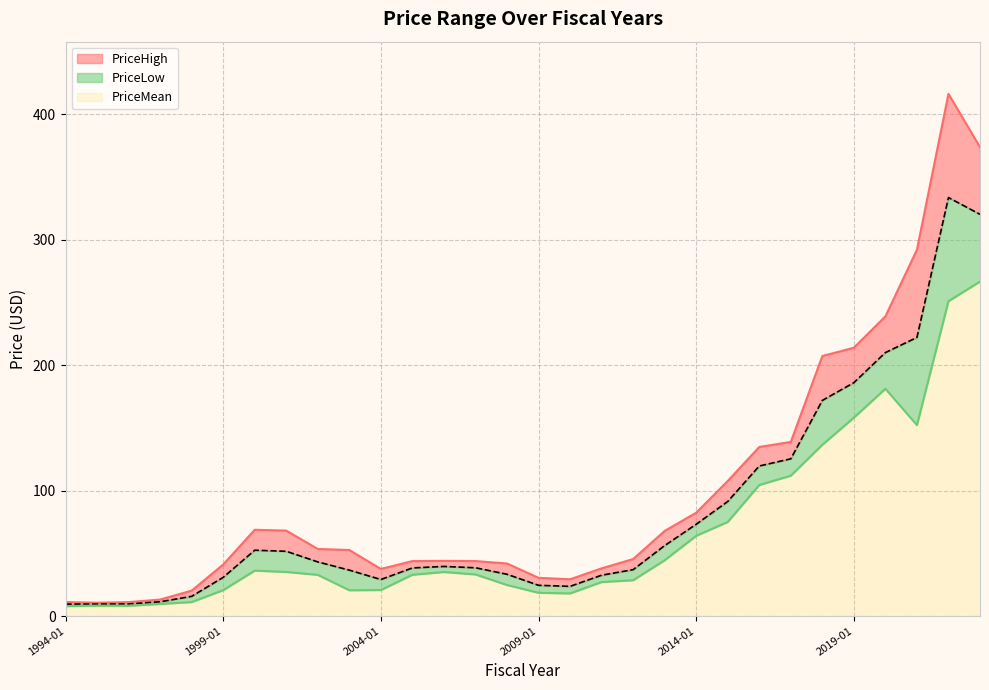

Reading left to right, extract all data points from this chart.

PriceLow: 1994-01=7.9	1995-01=8.3	1996-01=8.2	1997-01=9.6	1998-01=11.1	1999-01=20.6	2000-01=36.2	2001-01=35.1	2002-01=32.8	2003-01=20.5	2004-01=20.7	2005-01=32.9	2006-01=35.1	2007-01=33.1	2008-01=24.7	2009-01=18.5	2010-01=18.0	2011-01=27.1	2012-01=28.5	2013-01=44.5	2014-01=63.9	2015-01=75.0	2016-01=104.4	2017-01=111.8	2018-01=136.5	2019-01=158.1	2020-01=181.1	2021-01=152.2	2022-01=250.9	2023-01=266.6
PriceMean: 1994-01=9.5	1995-01=9.5	1996-01=9.6	1997-01=11.4	1998-01=15.7	1999-01=30.8	2000-01=52.5	2001-01=51.6	2002-01=43.1	2003-01=36.6	2004-01=29.1	2005-01=38.3	2006-01=39.5	2007-01=38.5	2008-01=33.3	2009-01=24.5	2010-01=23.6	2011-01=32.5	2012-01=37.0	2013-01=56.1	2014-01=73.1	2015-01=91.3	2016-01=119.6	2017-01=125.3	2018-01=171.9	2019-01=186.0	2020-01=210.0	2021-01=222.0	2022-01=333.6	2023-01=320.2
PriceHigh: 1994-01=11.1	1995-01=10.6	1996-01=11.1	1997-01=13.1	1998-01=20.2	1999-01=41.0	2000-01=68.8	2001-01=68.1	2002-01=53.5	2003-01=52.6	2004-01=37.5	2005-01=43.8	2006-01=44.0	2007-01=43.8	2008-01=41.8	2009-01=30.4	2010-01=29.3	2011-01=38.0	2012-01=45.4	2013-01=67.8	2014-01=82.3	2015-01=107.6	2016-01=134.7	2017-01=138.8	2018-01=207.2	2019-01=213.8	2020-01=238.8	2021-01=291.9	2022-01=416.2	2023-01=373.7